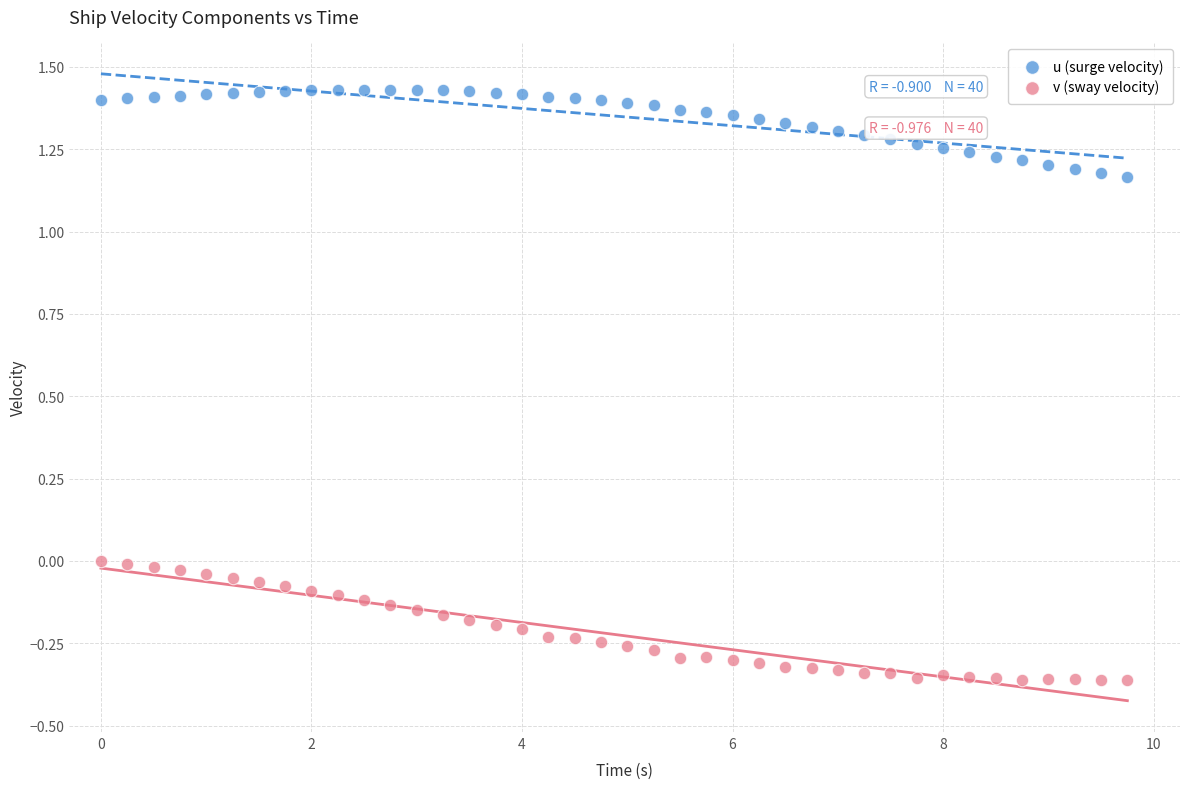

Which series contains the lowest Y value?

v (sway velocity)